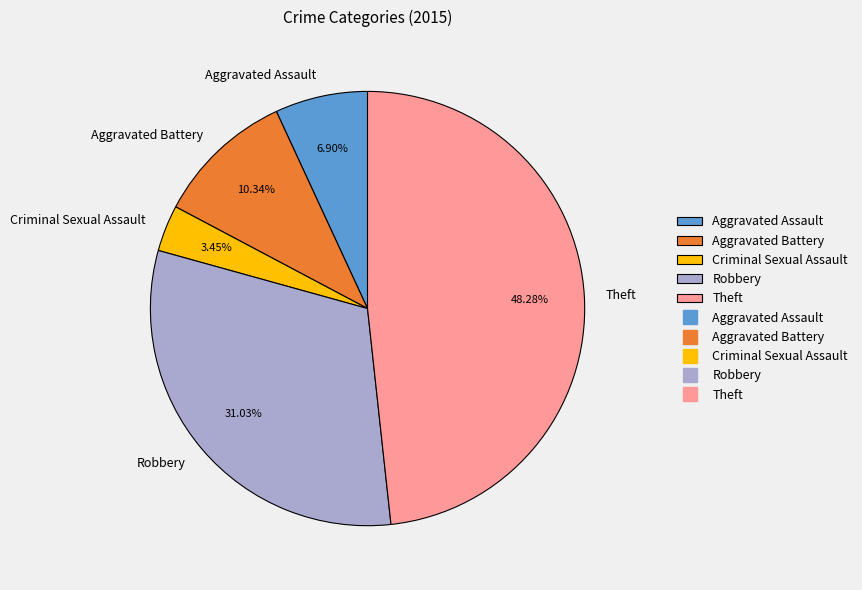

Does Theft account for over 50% of the chart?

No